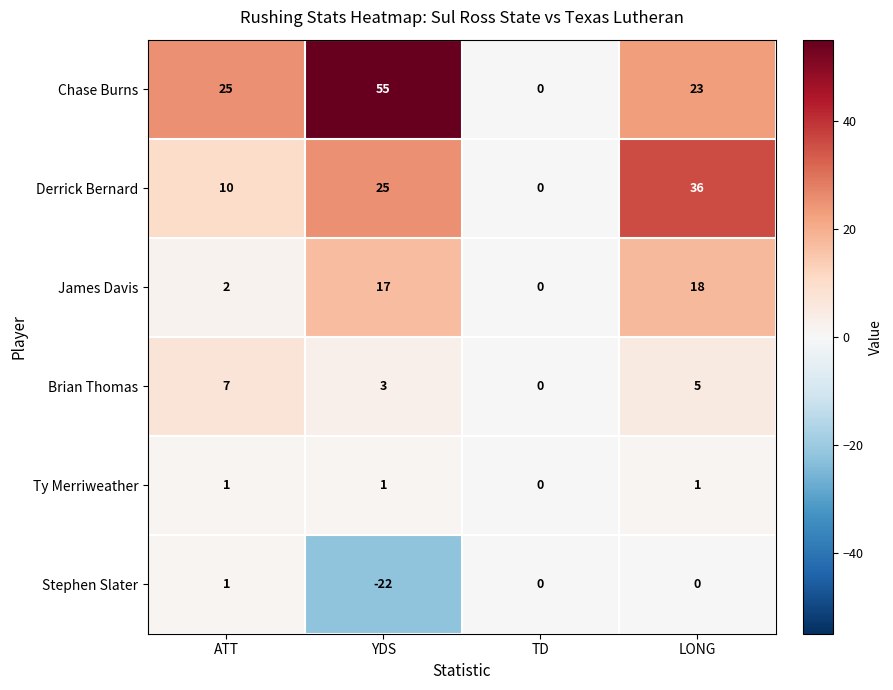

Count the number of data series in this chart.

6